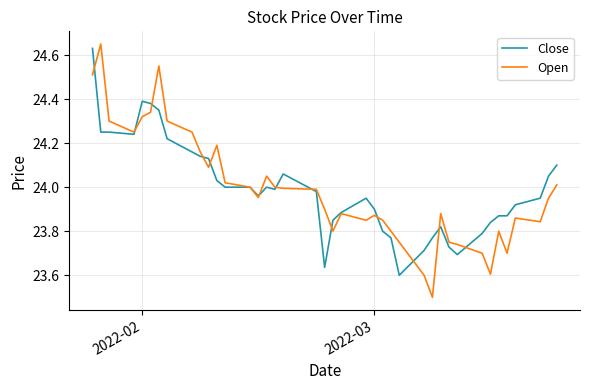

What is the minimum value shown in the chart?

23.5